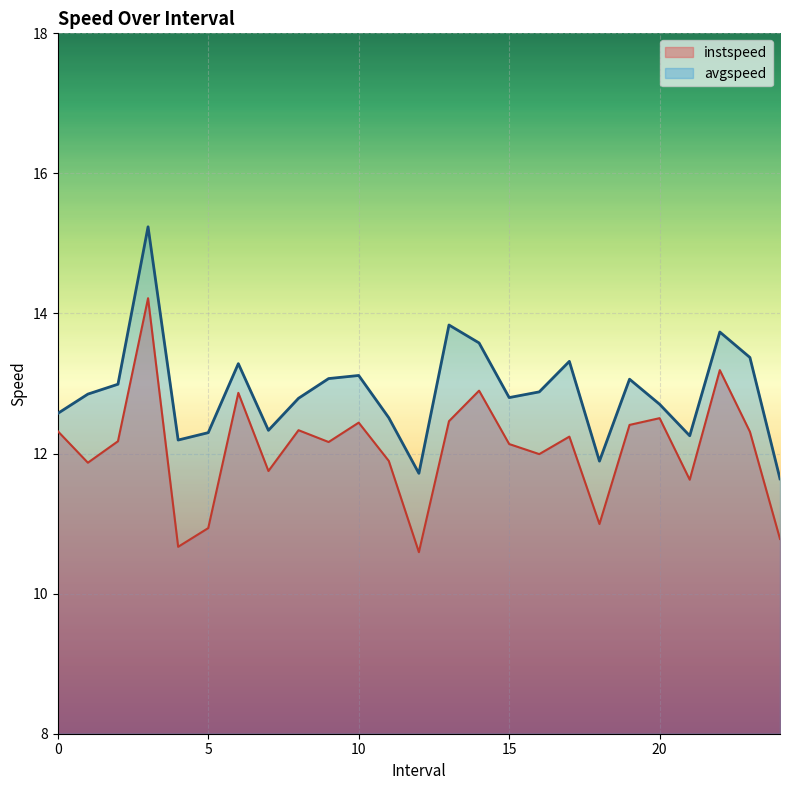

Rank the series by their maximum value, from highest to lowest.

avgspeed, instspeed